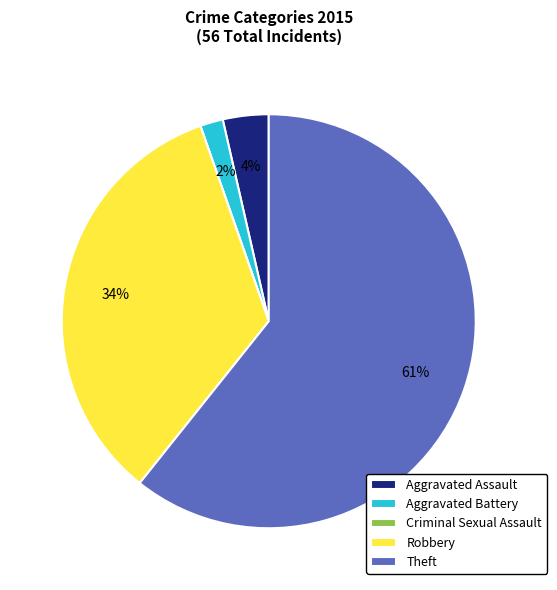

To the nearest percent, what is the average slice percentage?

20%